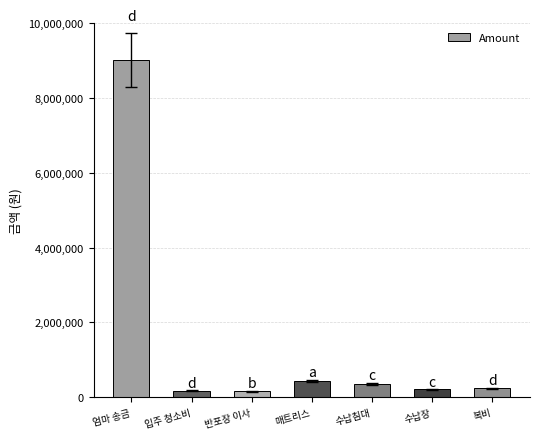

Count the number of data series in this chart.

1